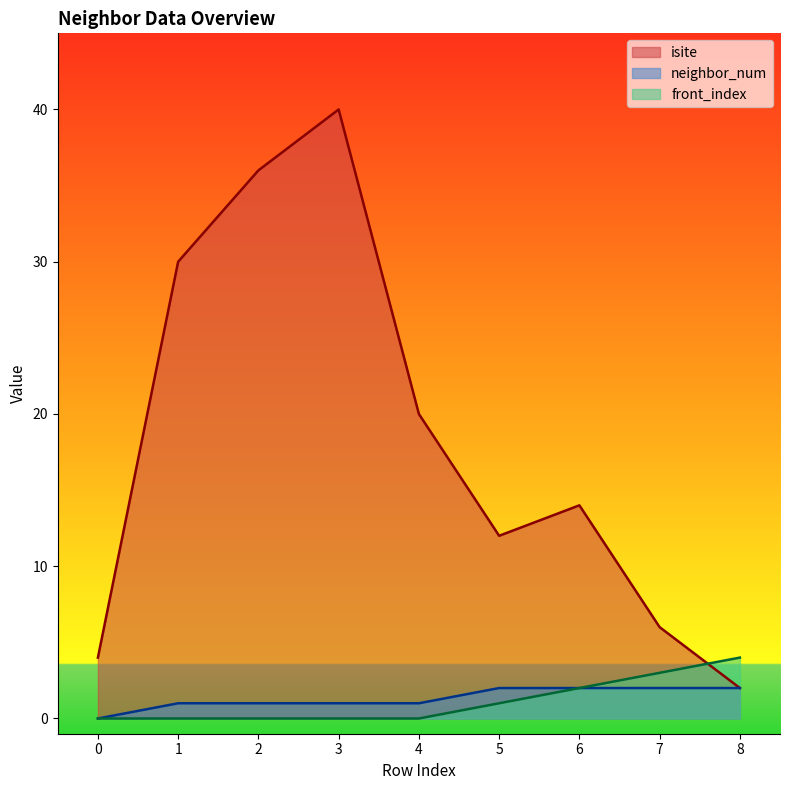

At 4, list the series in order from largest to smallest.

isite, neighbor_num, front_index